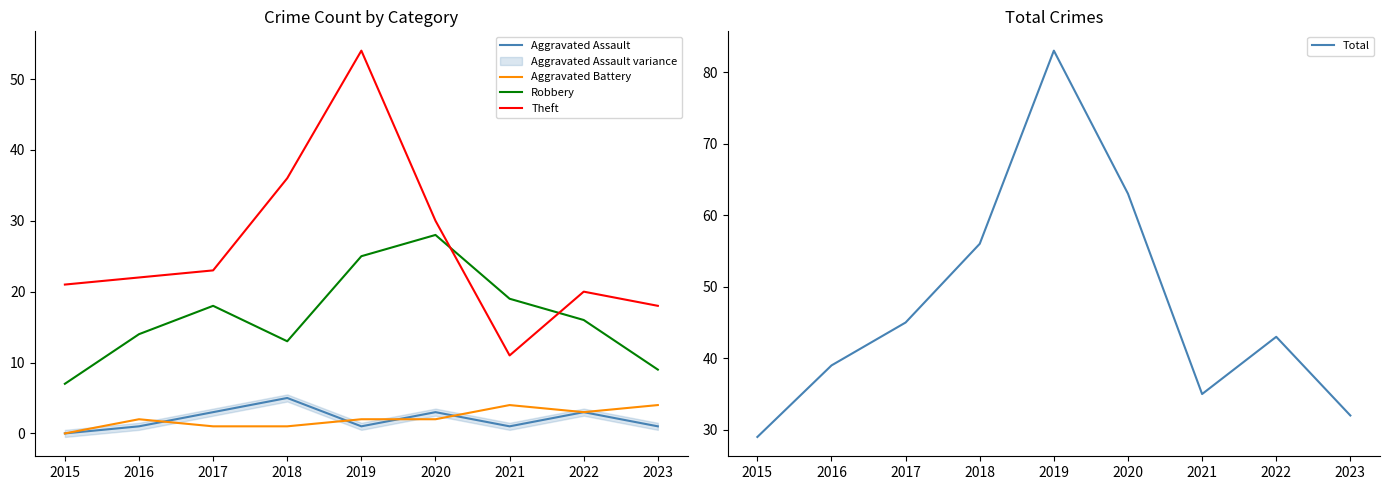

What is the sum of all Robbery values?

149